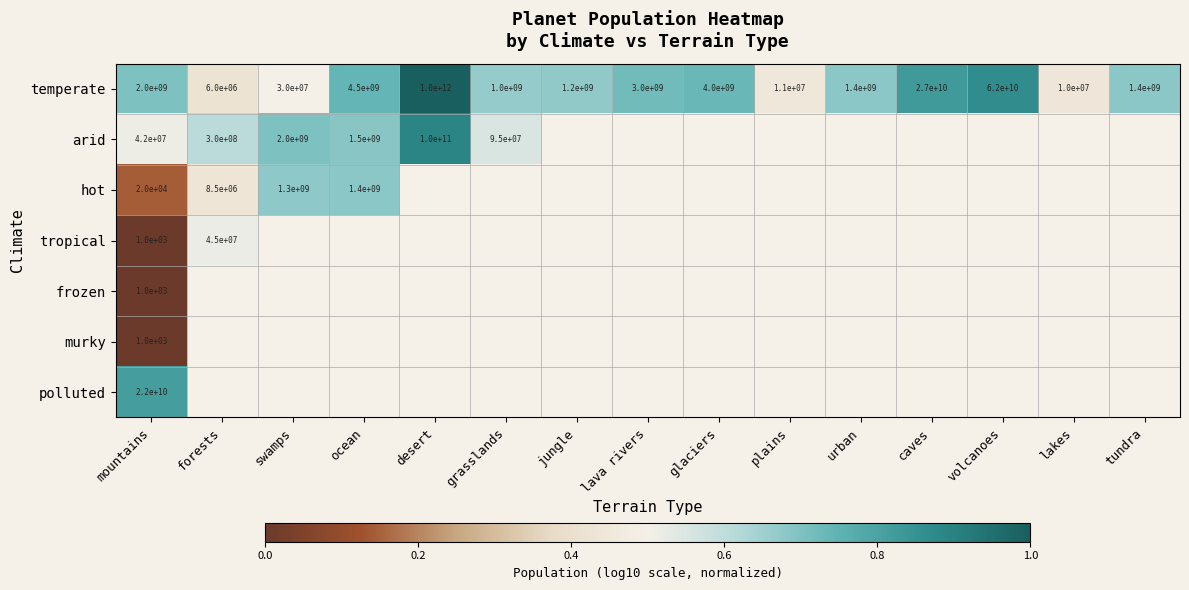

At which label does temperate reach its minimum?

forests